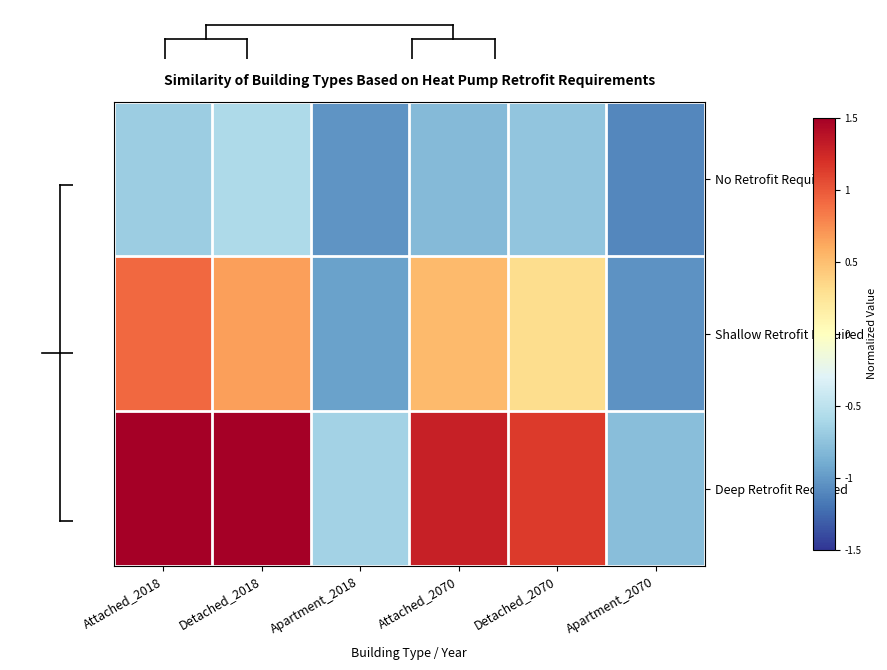

Which label corresponds to the largest value in the chart?

Attached_2018